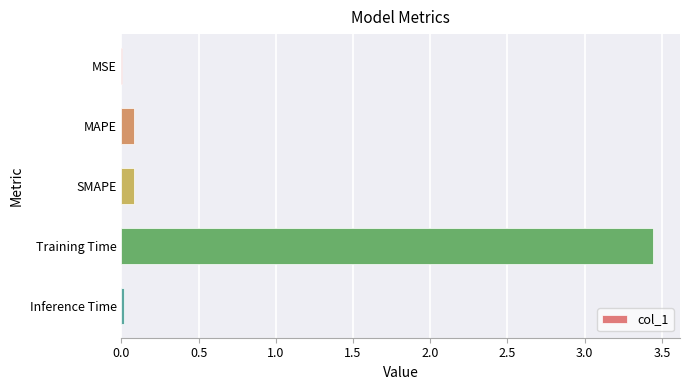

The value at Inference Time is 0.0. True or false?

True